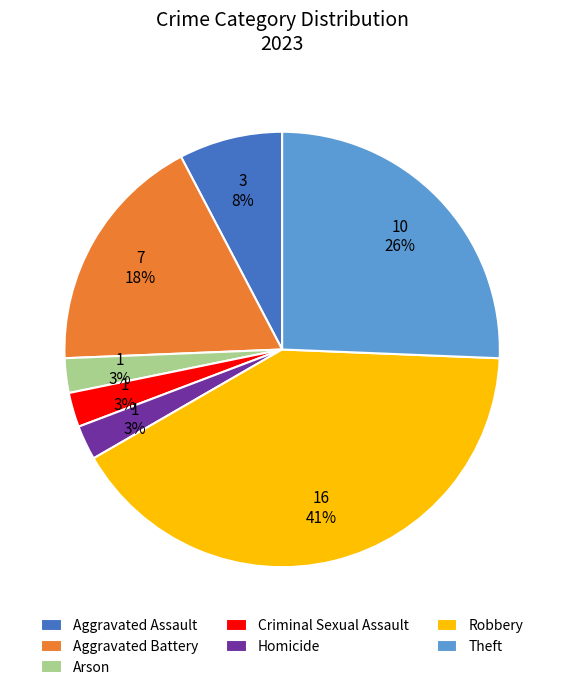

To the nearest percent, what portion does Aggravated Battery represent?

18%